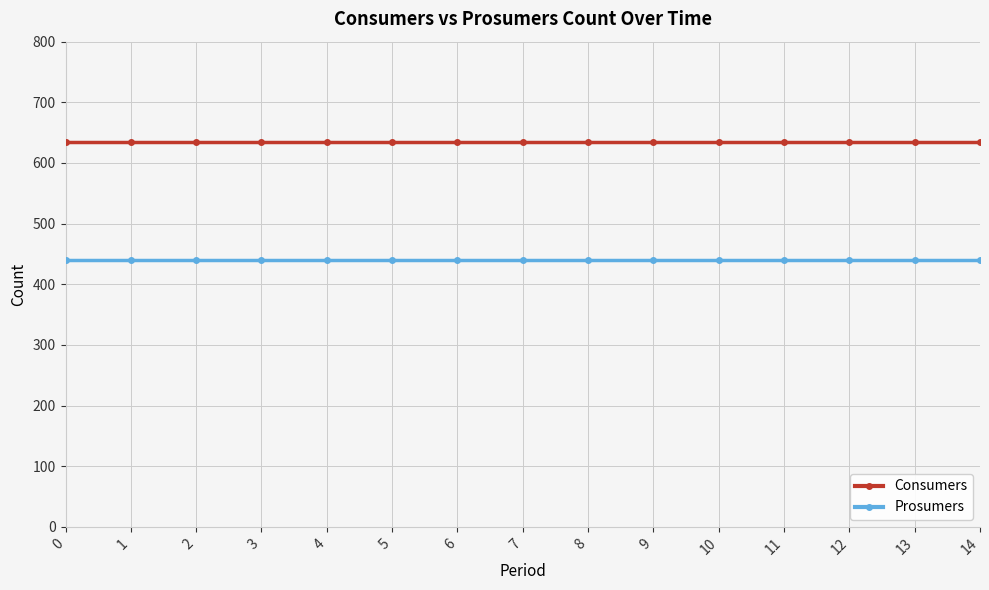

At how many categories does at least one series exceed 626?

15